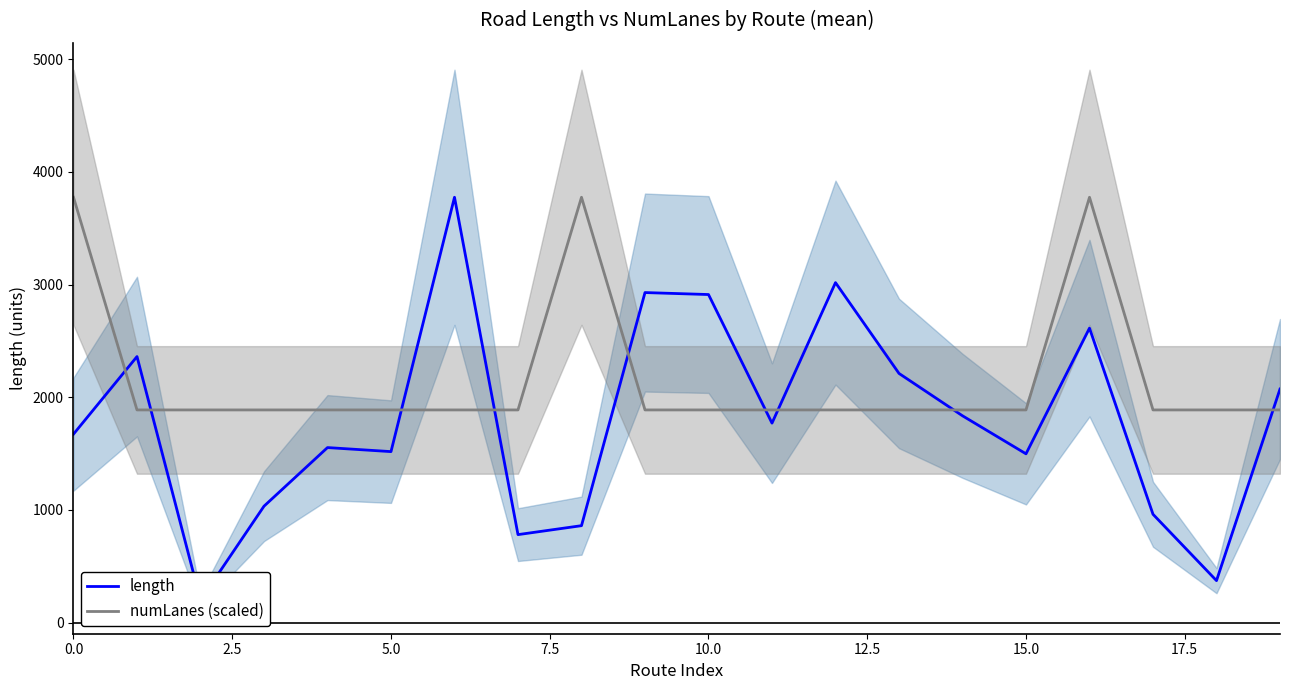

How many categories are shown in the chart?

20